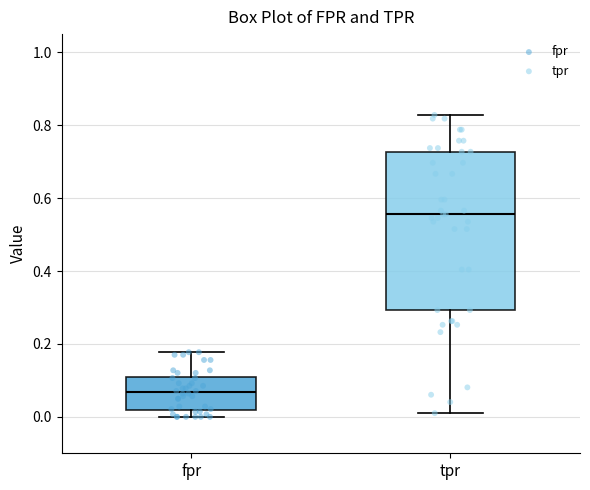

Reading left to right, transcribe this box plot: for each box, give where its median line is, the range the box spans, and where its two whiskers end, as read against the y-axis. The values are not printed on the chart, so give them approximately, as read against the axis.

fpr: median 0.06, box 0.02 to 0.10, whiskers 0.00 to 0.18
tpr: median 0.56, box 0.30 to 0.72, whiskers 0.02 to 0.82